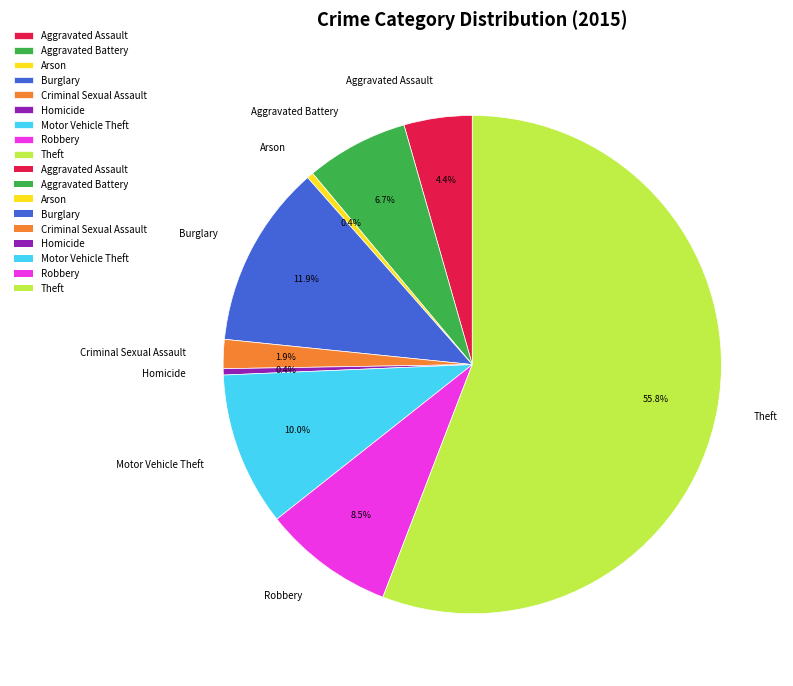

What is the largest slice in the pie chart?

Theft